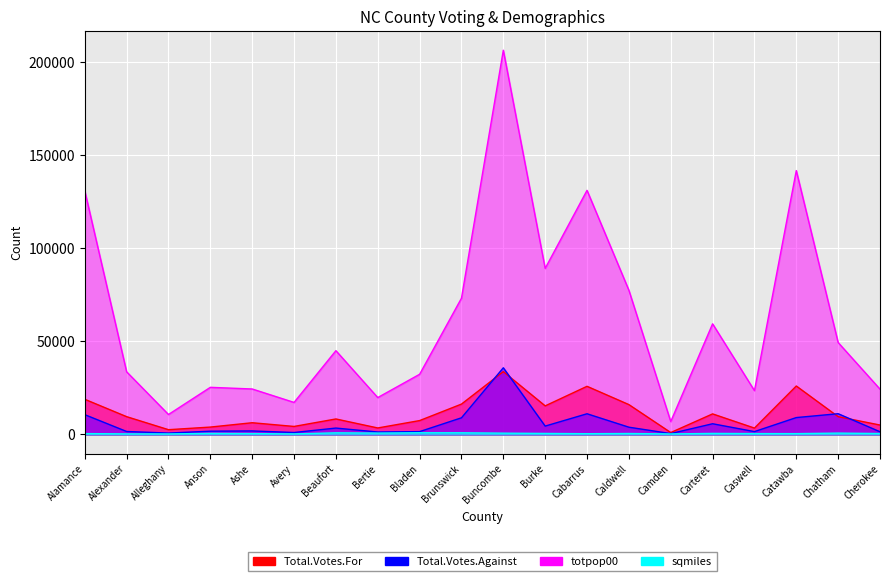

What is the average value of the Total.Votes.For series?

11372.0